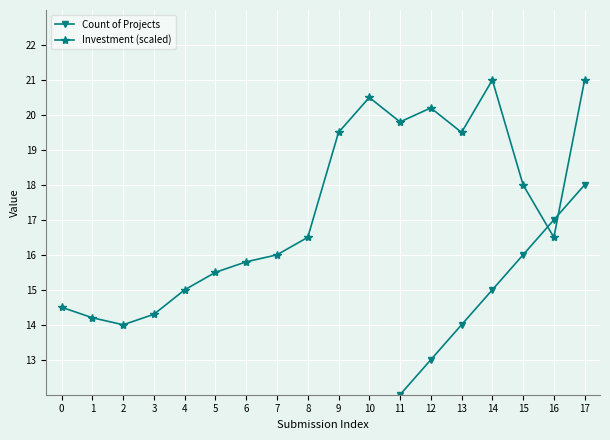

What are all the series names shown in the legend?

Count of Projects, Investment (scaled)